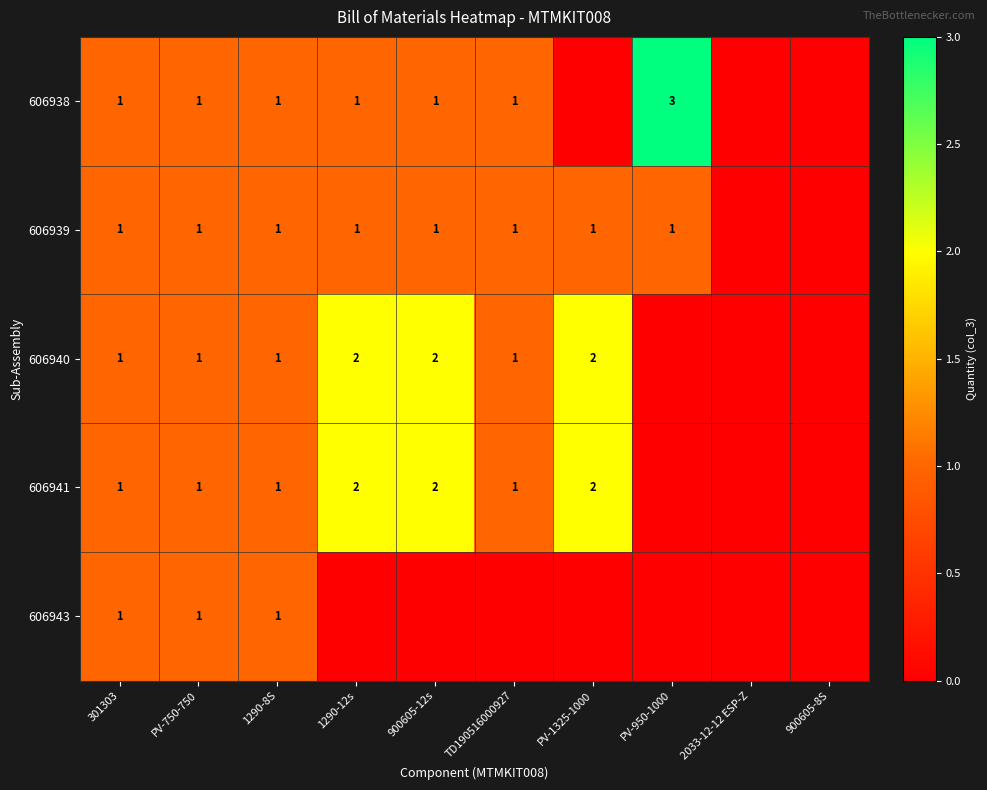

The value of 606940 at 1290-12s is 2. True or false?

True